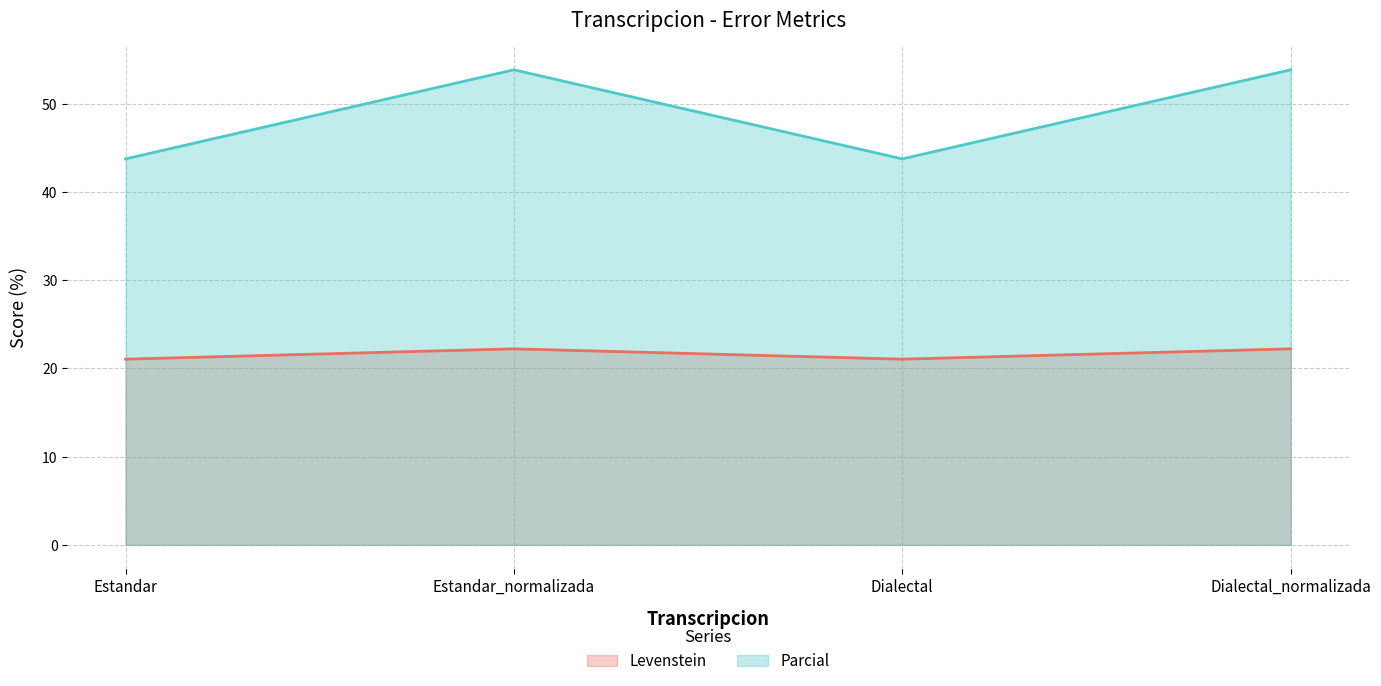

Reading left to right, transcribe all the data shown in this chart.

Levenstein: 21.1	22.2	21.1	22.2
Parcial: 43.8	53.8	43.8	53.8